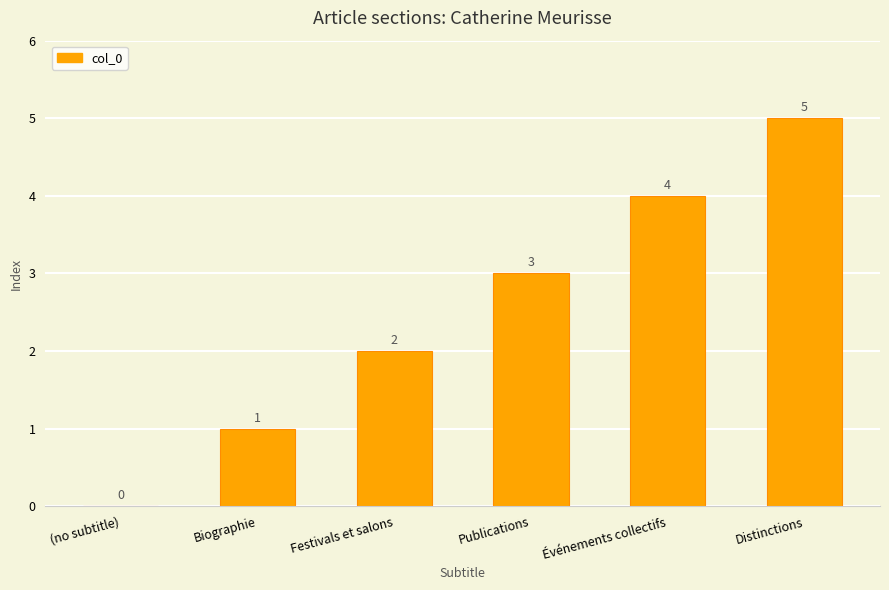

Count the values in the range 1 to 4.

4